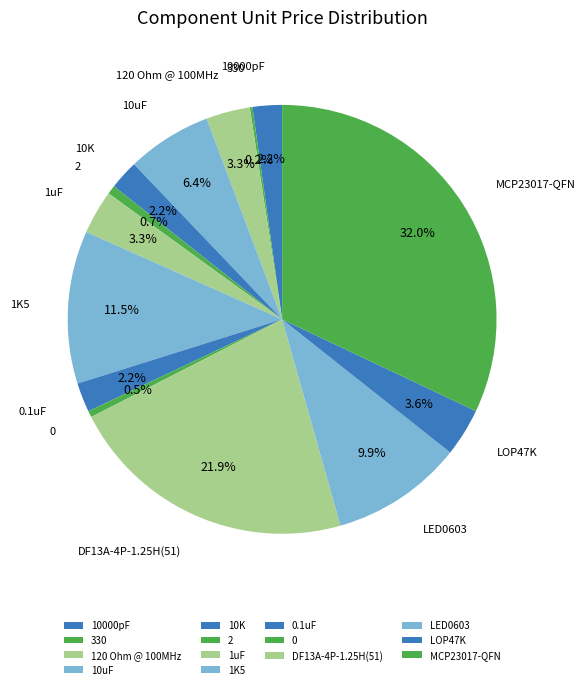

Is 1uF the majority of the pie?

No